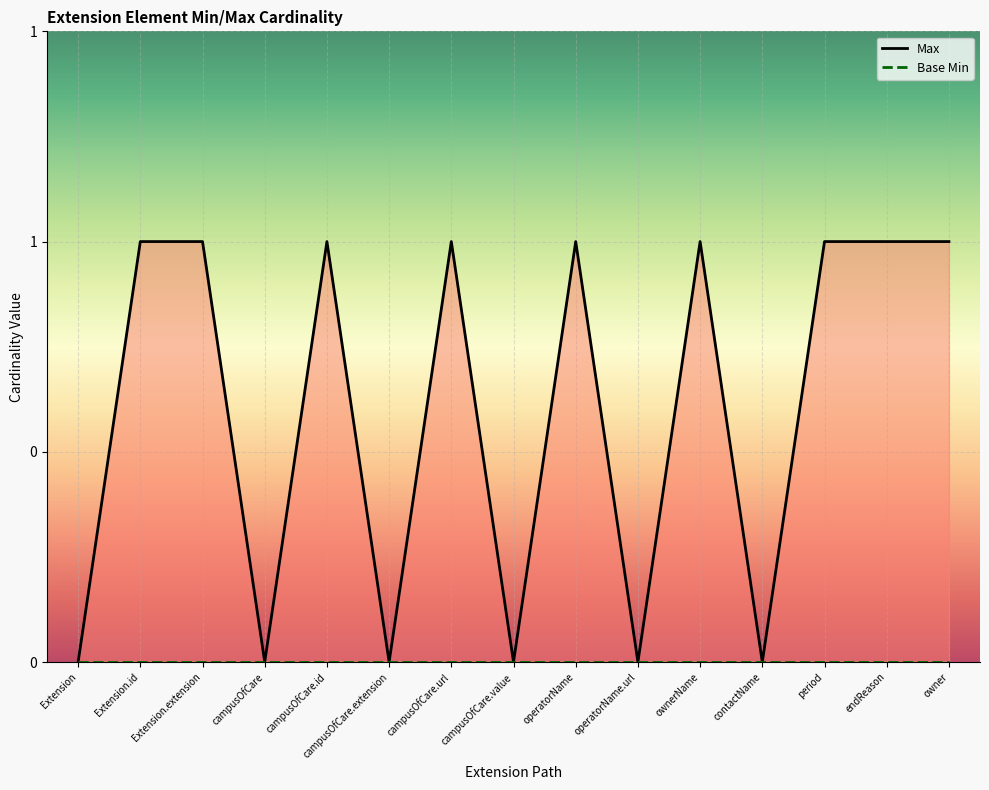

Rank the categories by value from highest to lowest.

Extension.id, Extension.extension, campusOfCare.id, campusOfCare.url, operatorName, ownerName, period, endReason, owner, Extension, campusOfCare, campusOfCare.extension, campusOfCare.value, operatorName.url, contactName